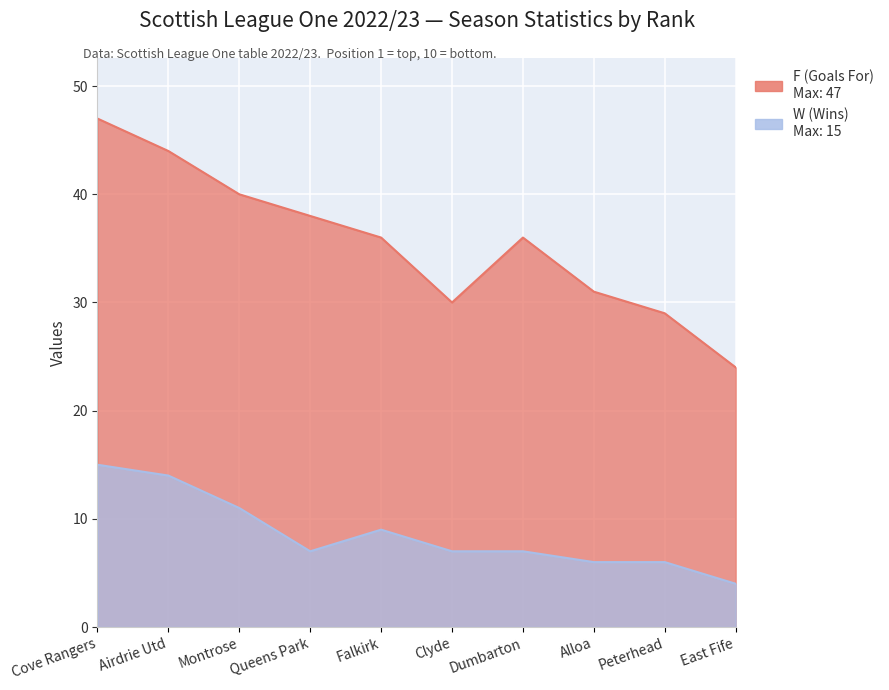

What is the value of the F point at the 4th from the left?

38